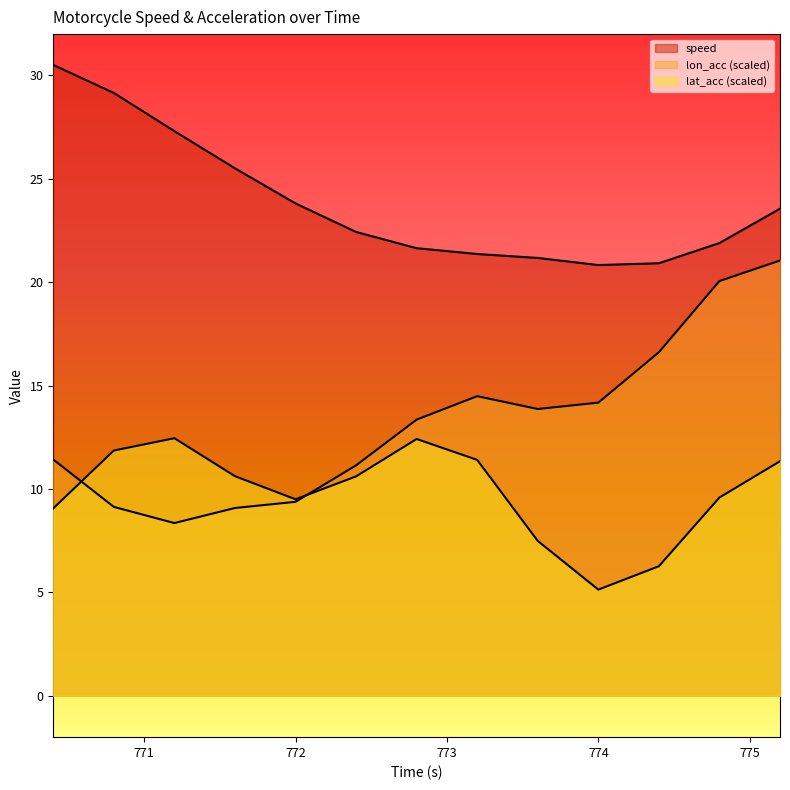

What is the label of the 12th point from the left?

774.8